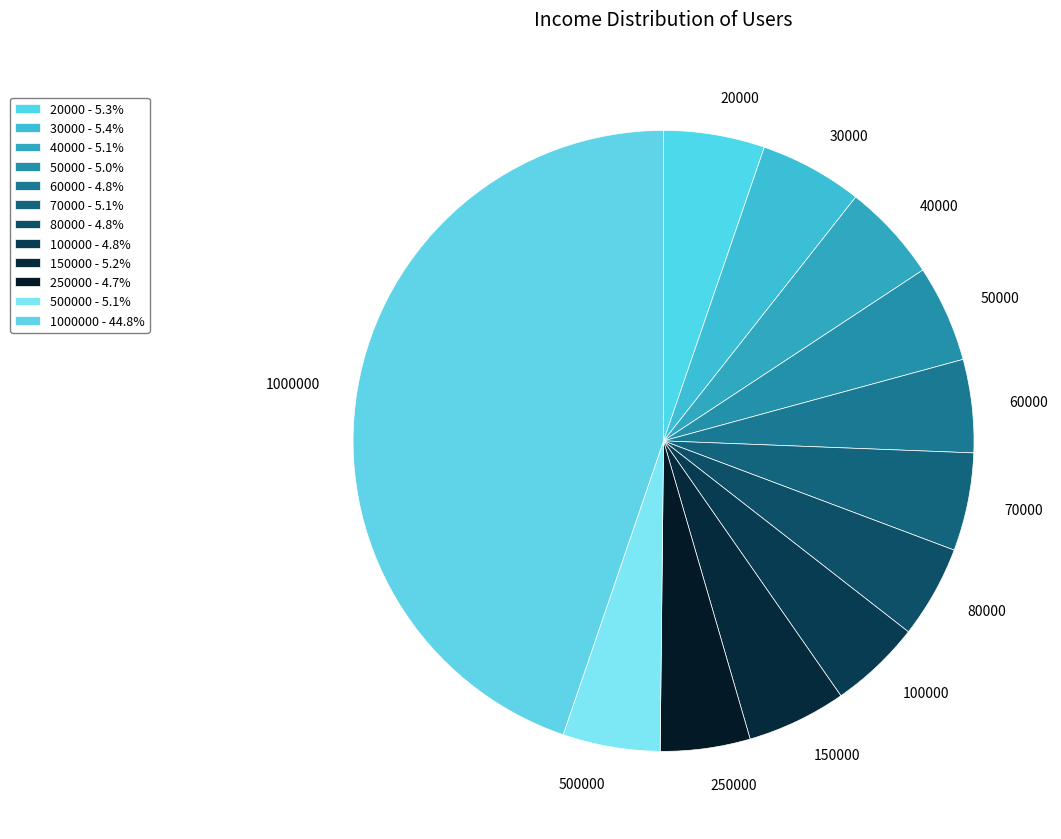

Is there a majority slice in this chart?

No